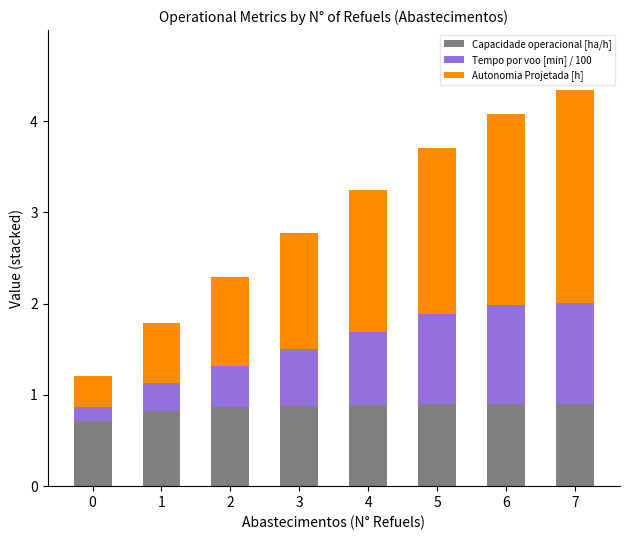

How many distinct data groups are displayed?

3